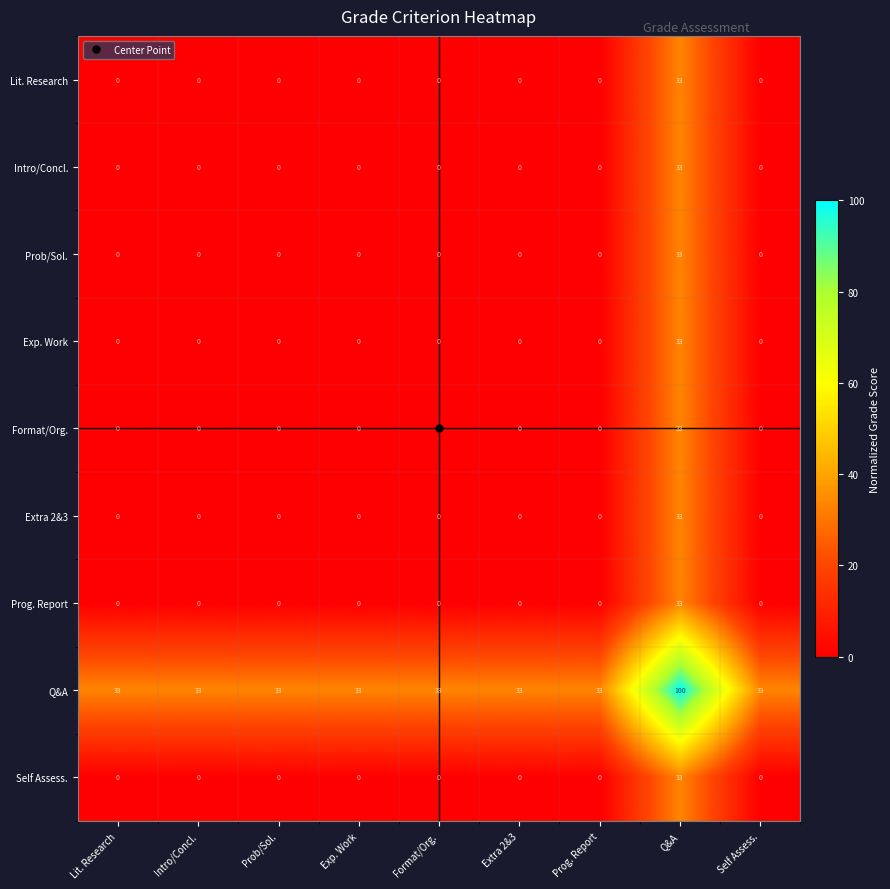

Which series changed the most between Intro/Concl. and Q&A?

Q&A